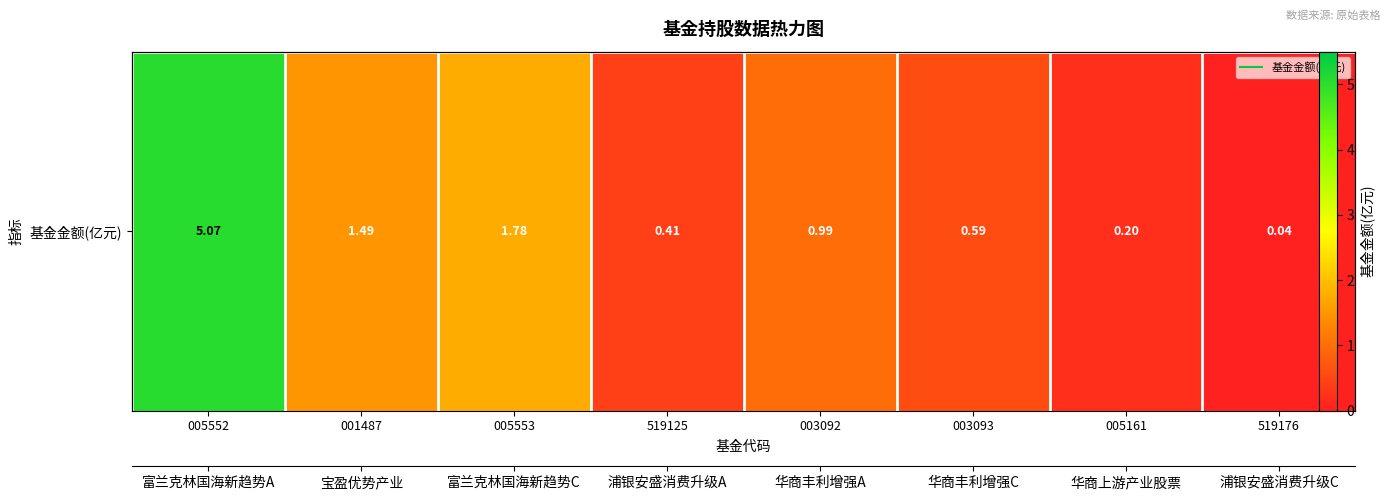

Which label corresponds to the smallest value in the chart?

519176